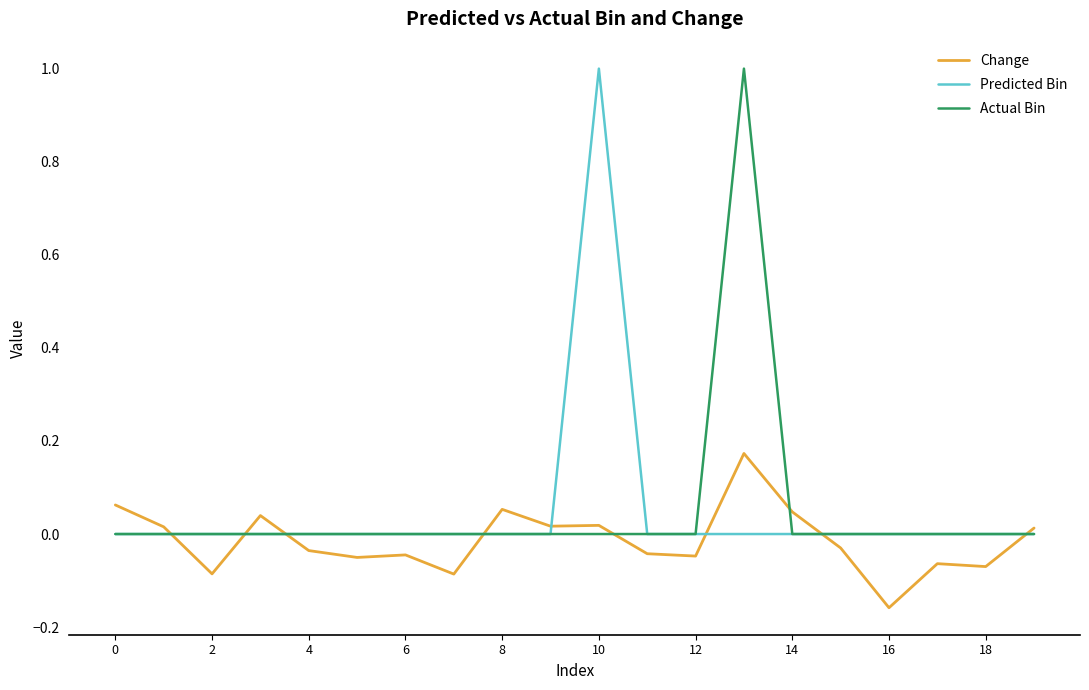

What is the highest value of the Actual Bin series?

1.0